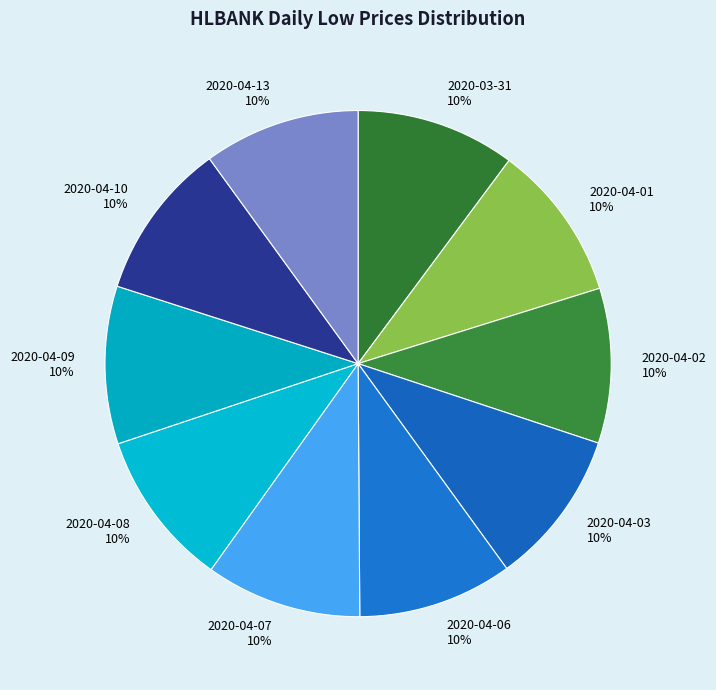

Approximately how many times larger is the value at 2020-03-31 10% compared to 2020-04-13 10%?

1.0